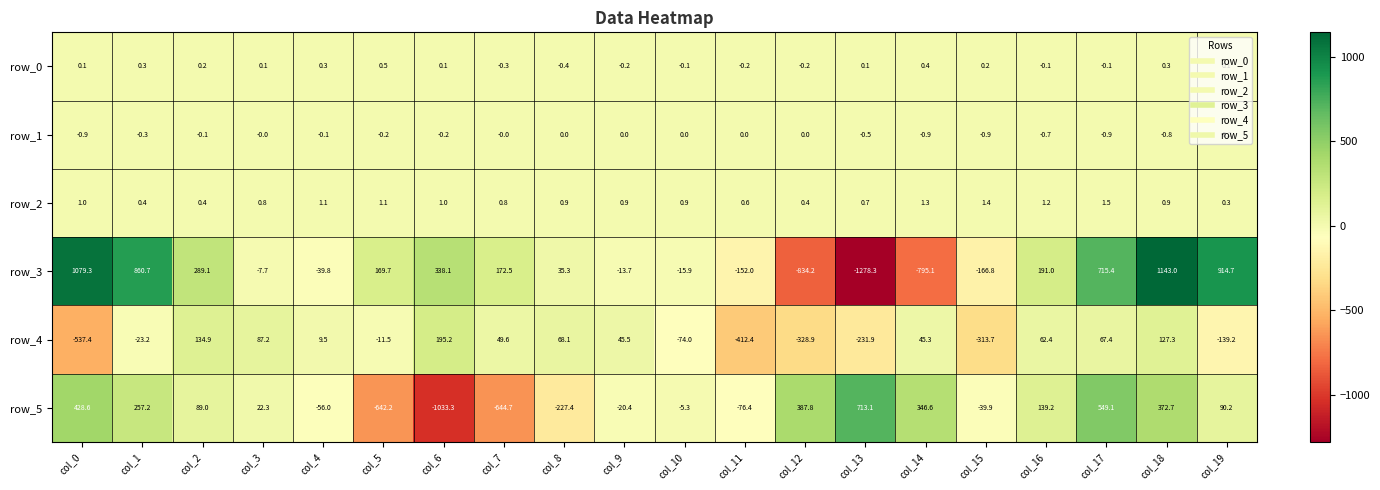

Which series changed the most between col_0 and col_16?

row_3